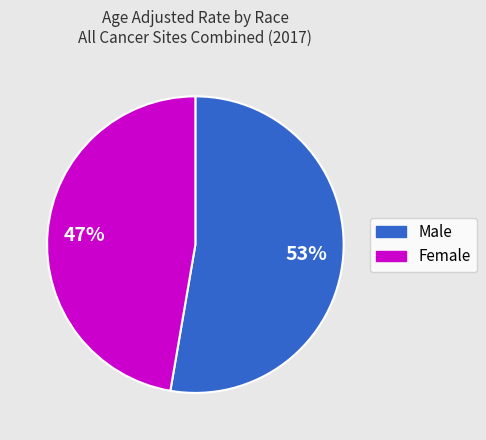

Do Female and Male together represent more than half of the pie?

Yes